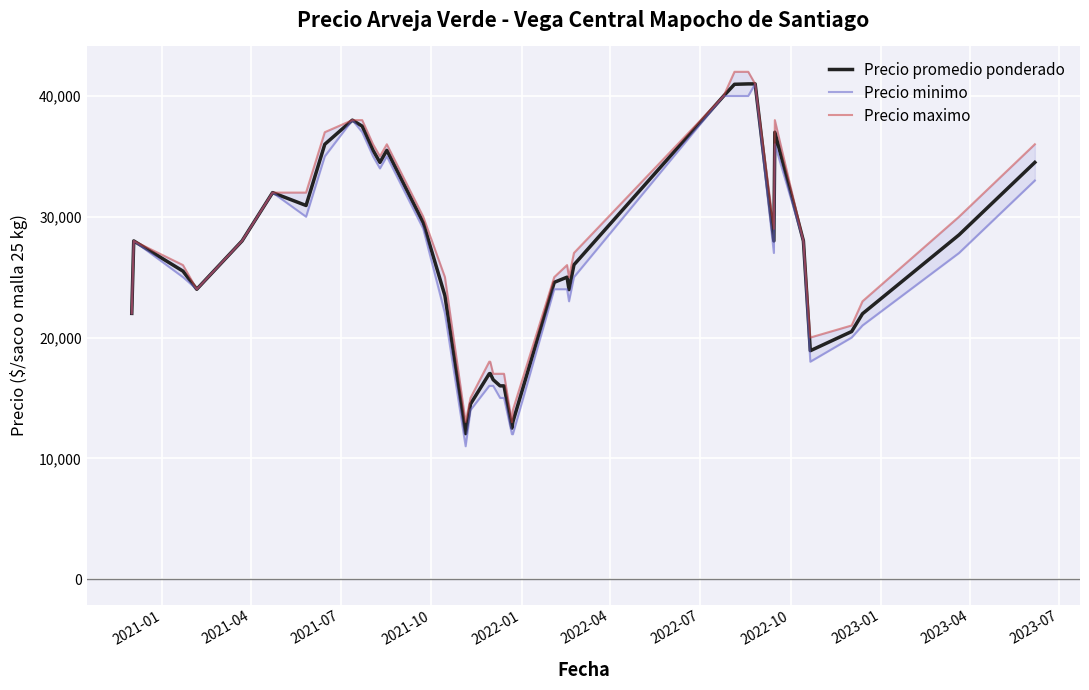

What is the highest value of the Precio maximo series?

42000